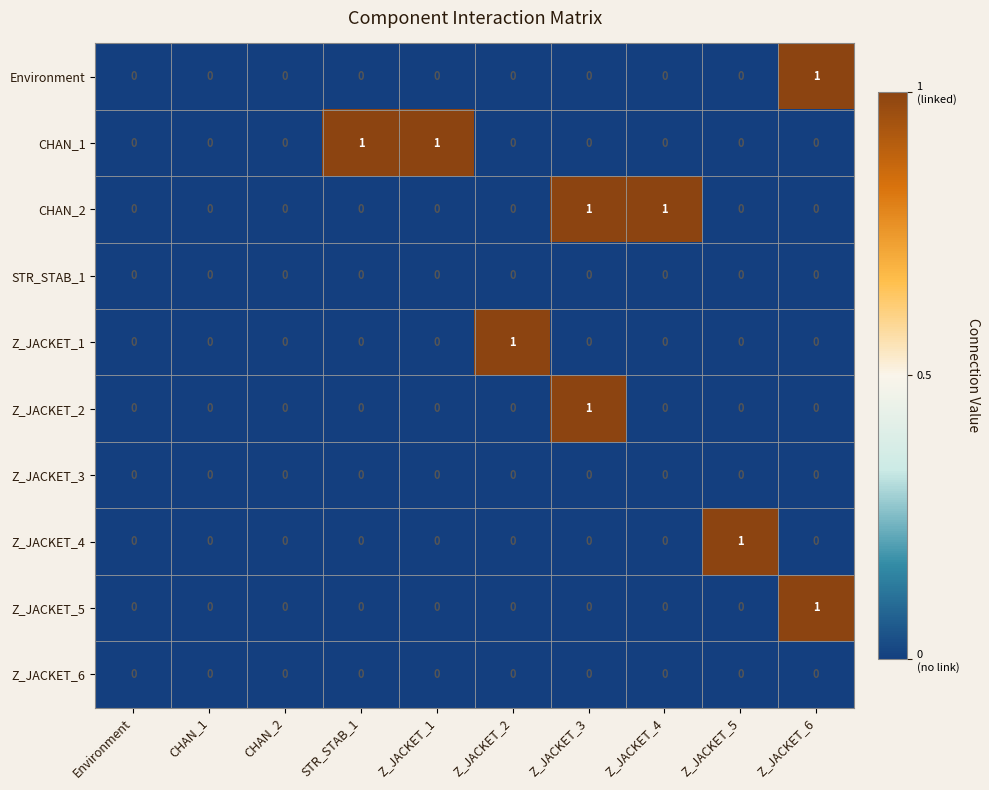

Count the Z_JACKET_4 values in the range 0 to 1.

10